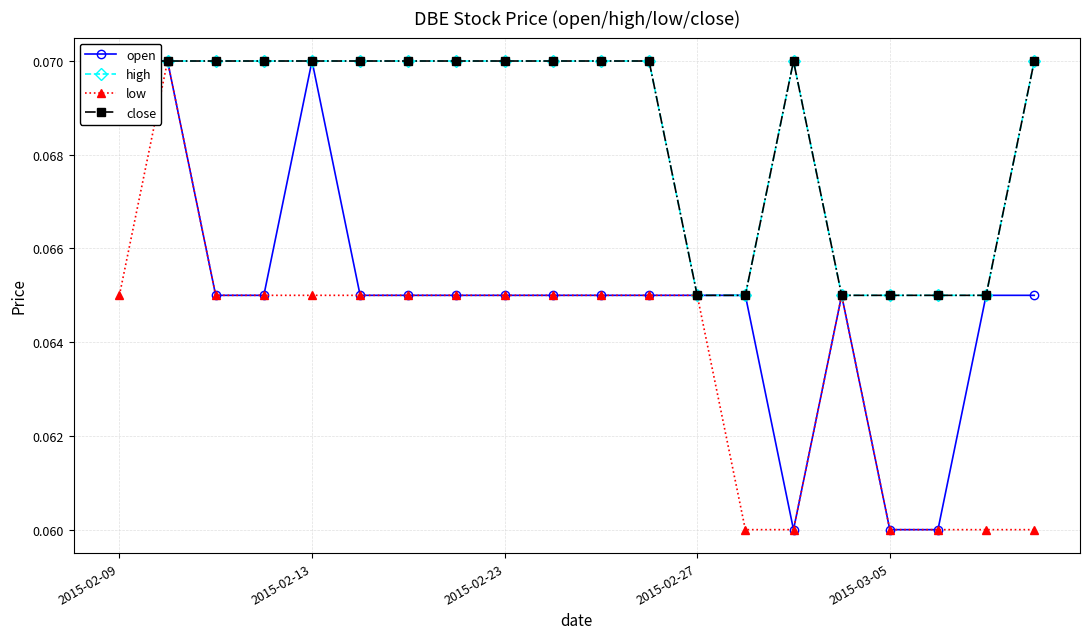

What is the average value of the high series?

0.1